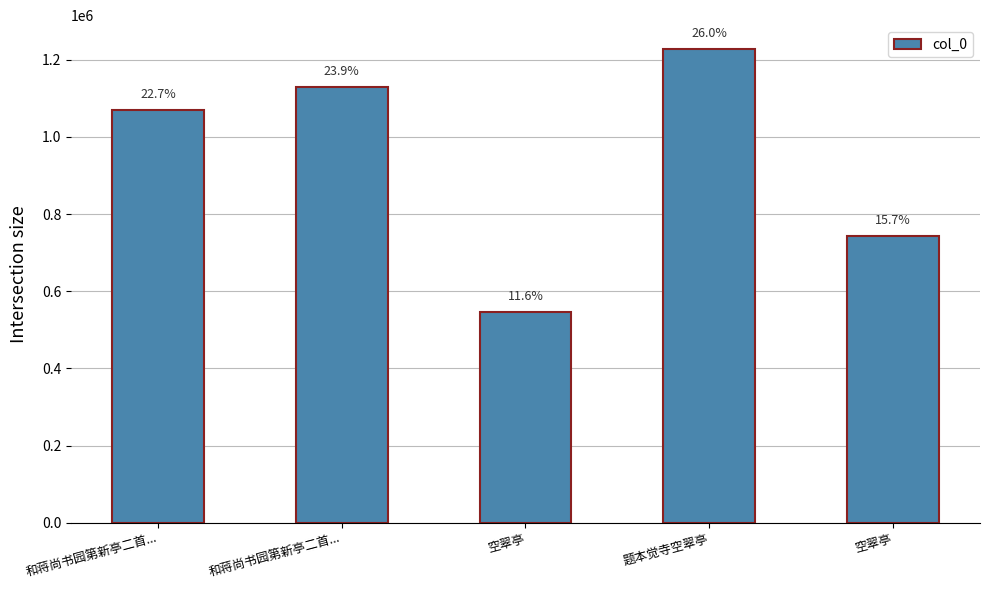

Reading left to right, list all the values displayed in this chart.

和蒋尚书园第新亭二首...=1070271	和蒋尚书园第新亭二首...=1128274	空翠亭=546609	题本觉寺空翠亭=1228120	空翠亭=742303